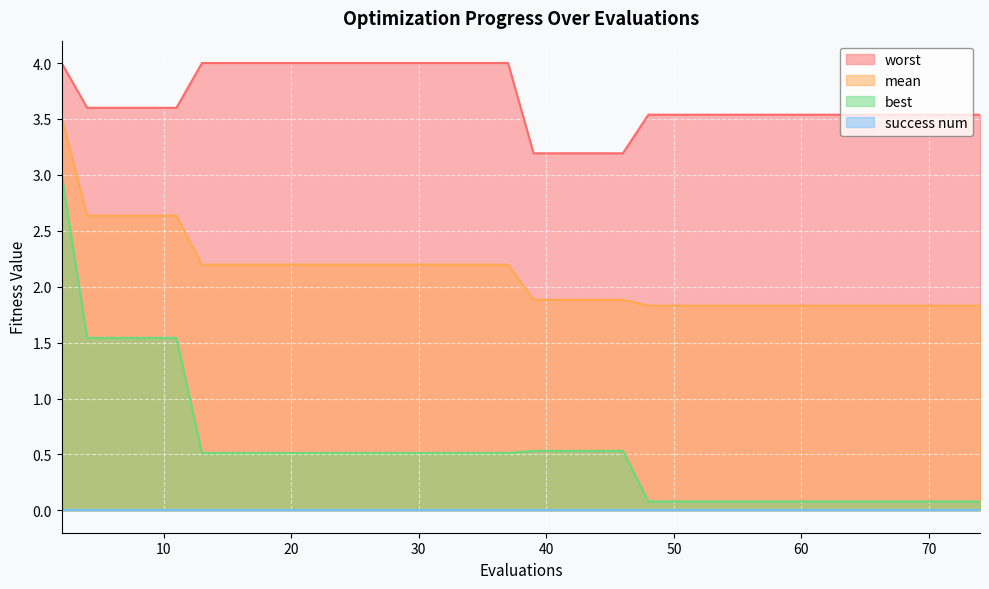

True or false: mean and worst intersect in this chart.

False